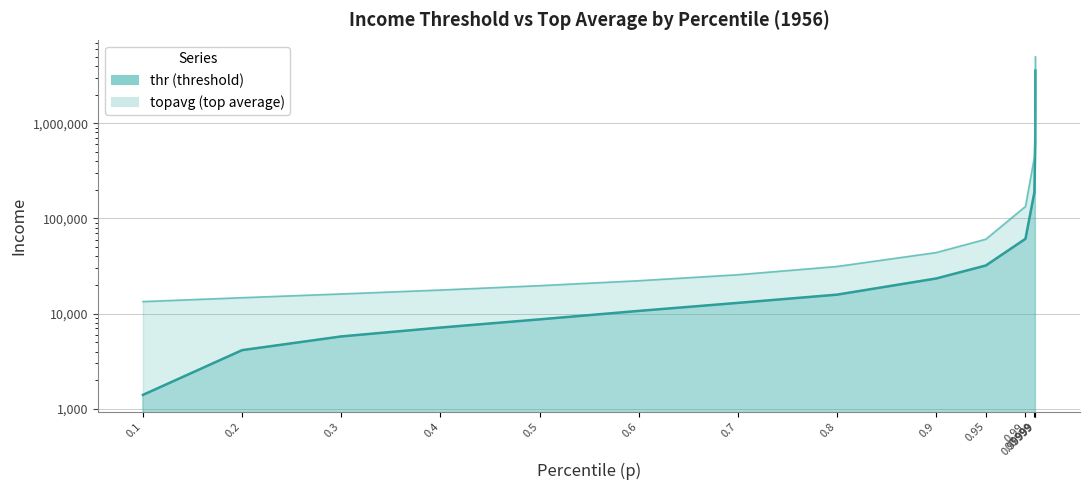

The value of thr at 0.95 is 12586.3. True or false?

False